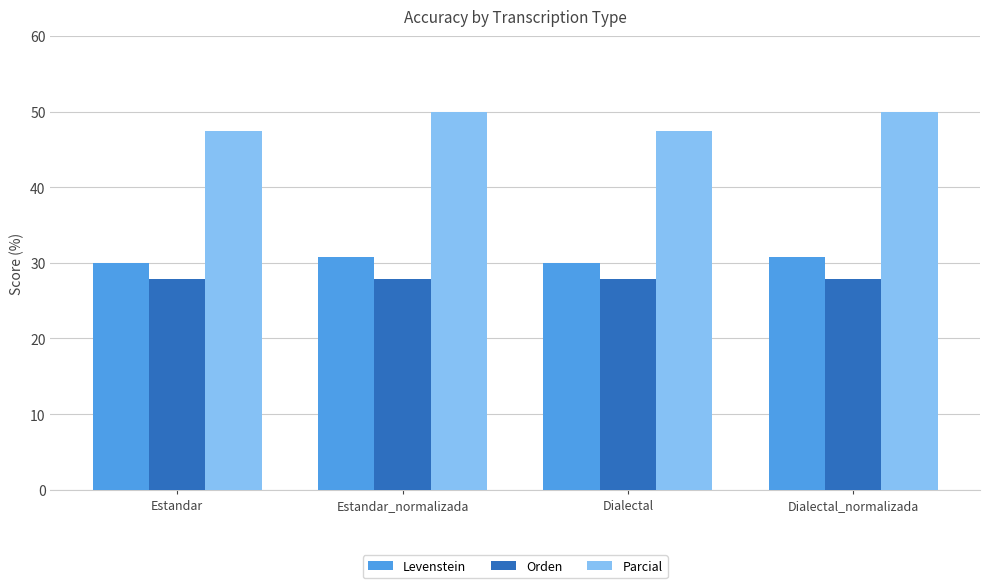

Is it true that Levenstein equals 30.0 at Estandar?

True